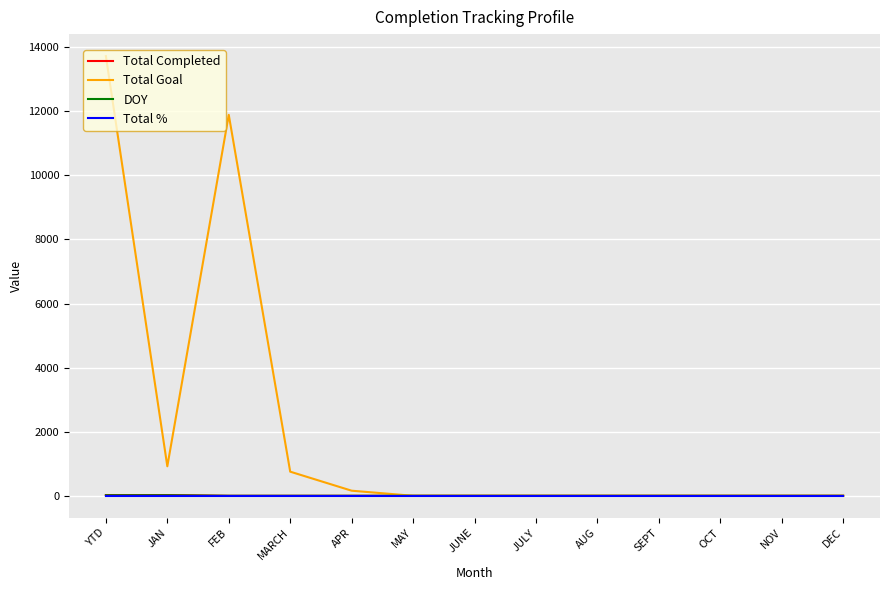

Which series changed the most between FEB and MARCH?

Total Goal